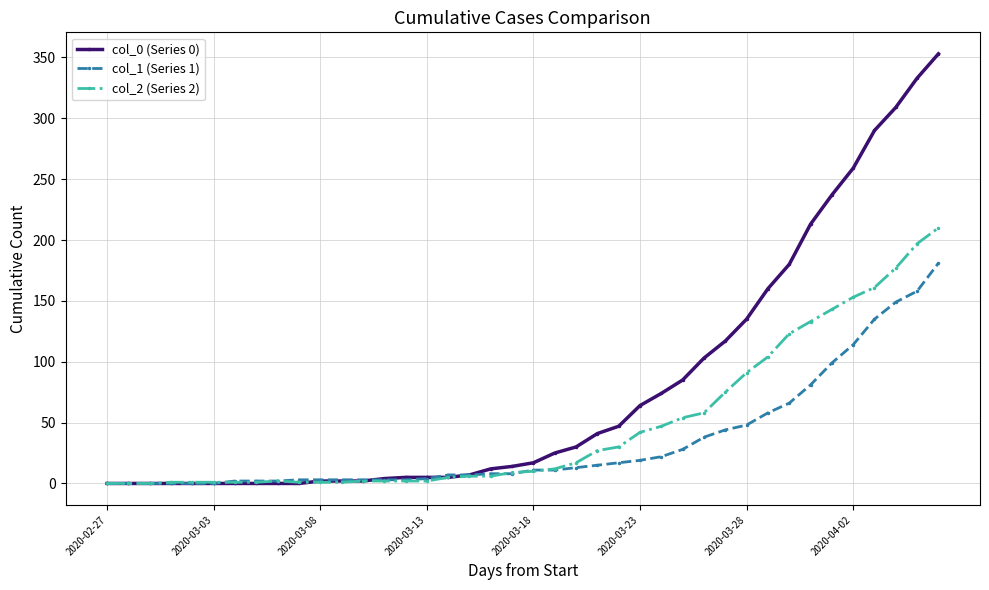

How many lines are shown in the chart?

3